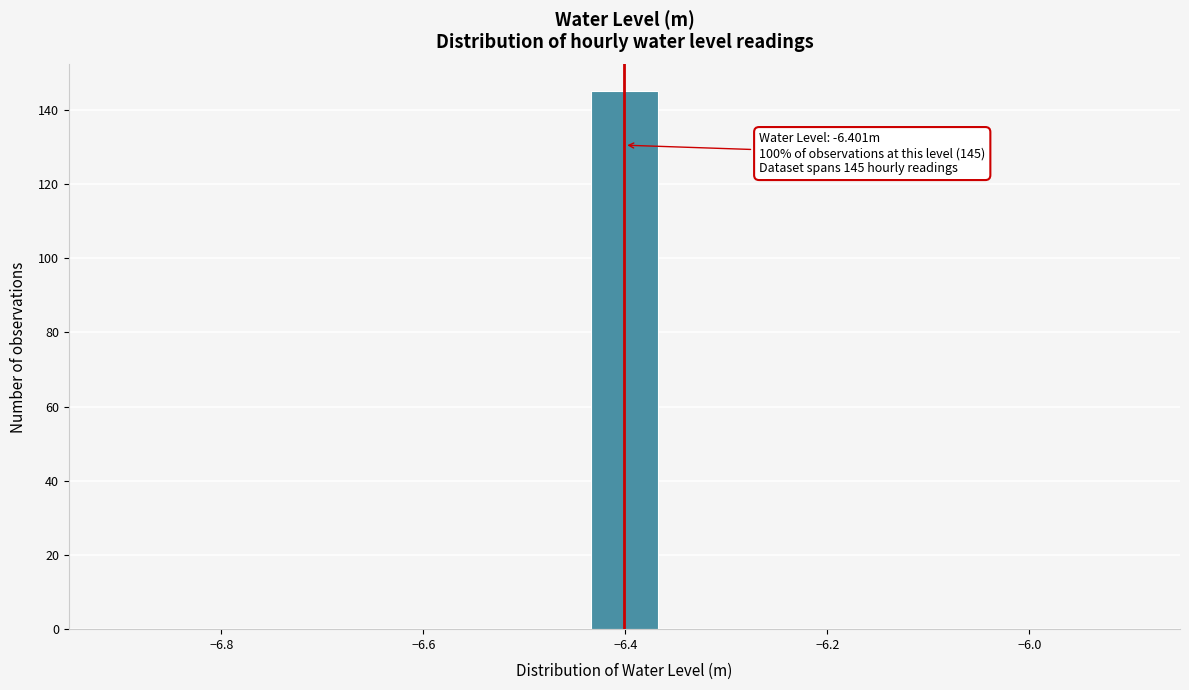

Read against the x-axis, roughly where is the centre of the tallest bar?

-6.40